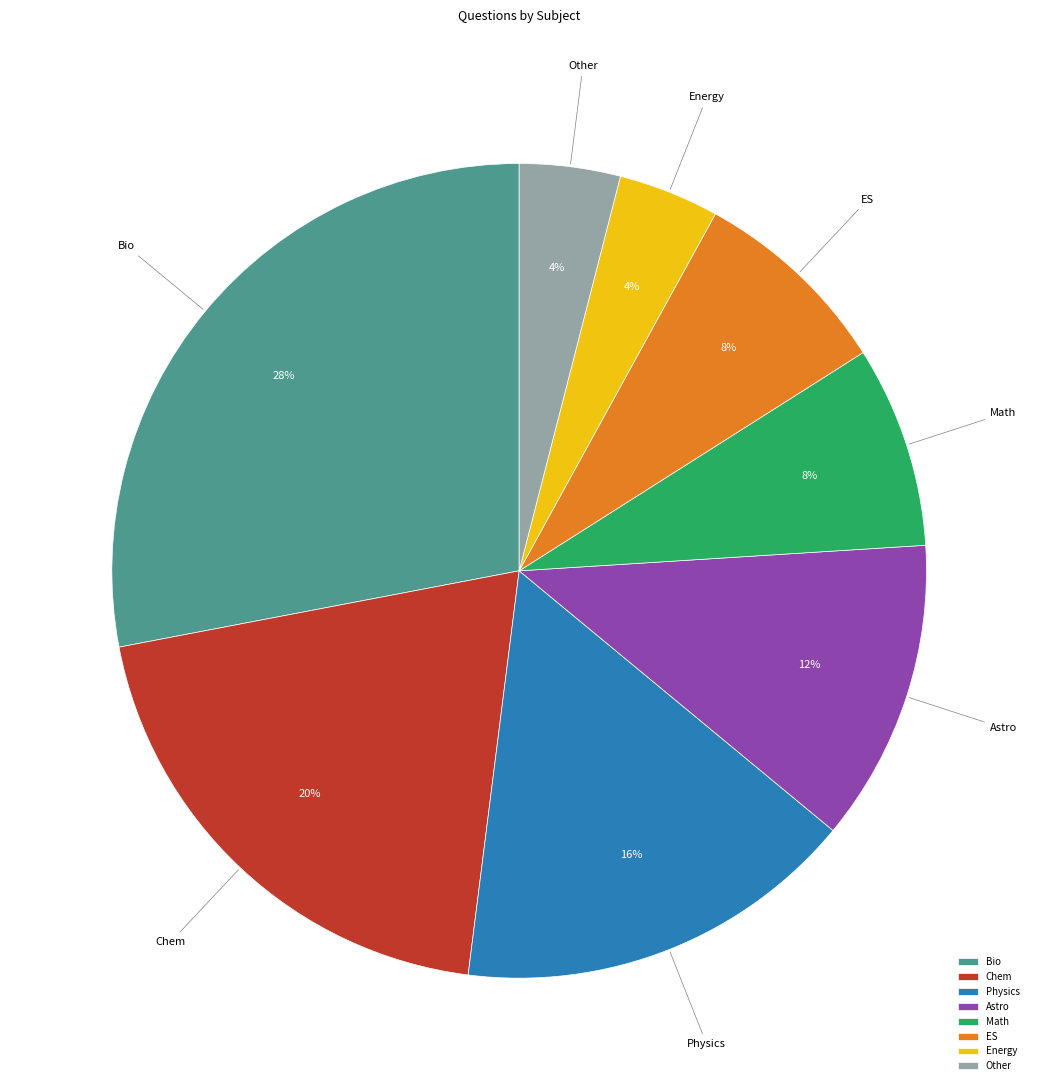

Is Energy the majority of the pie?

No